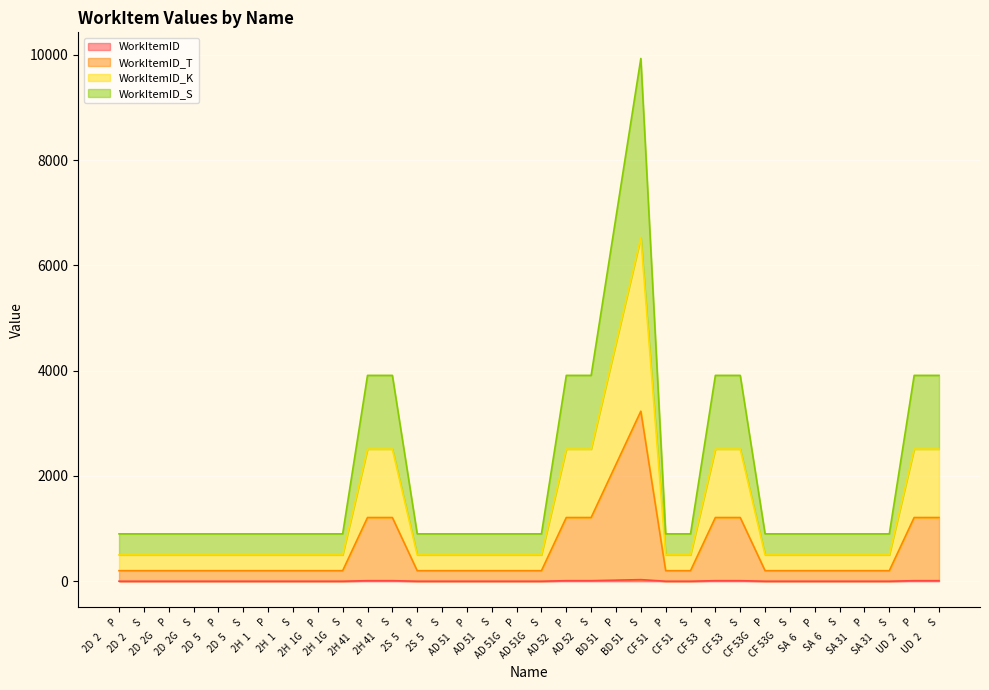

What is the smallest value displayed?

1